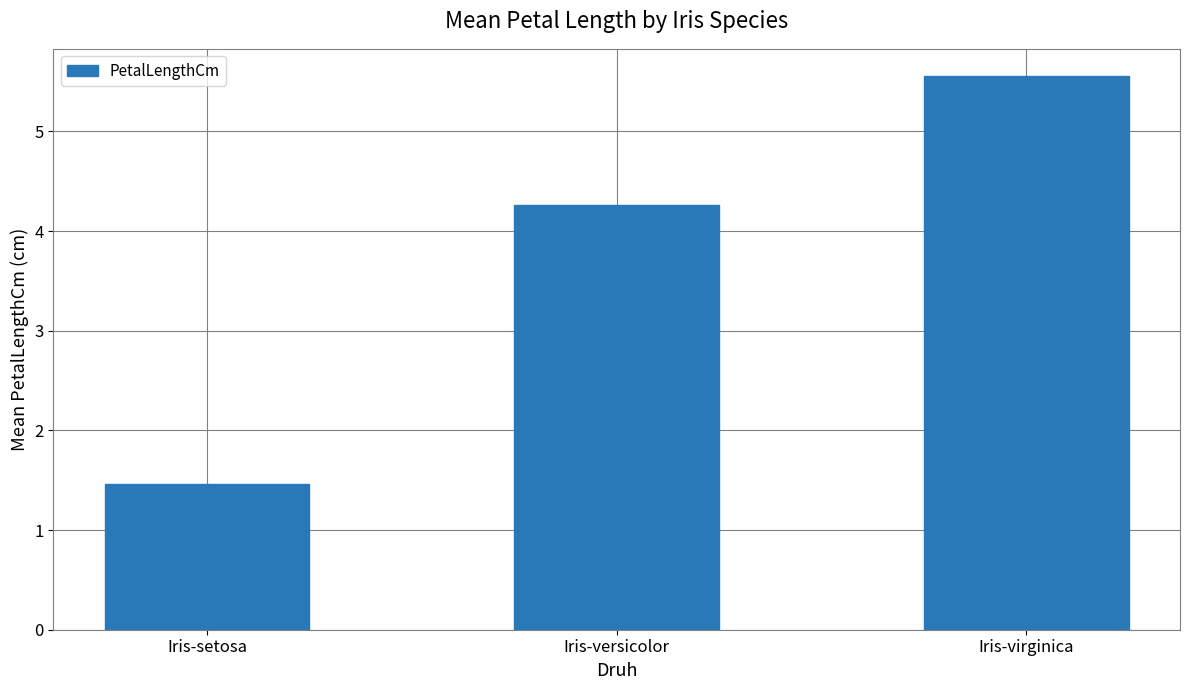

Are the bars grouped side by side (vs. stacked)?

No